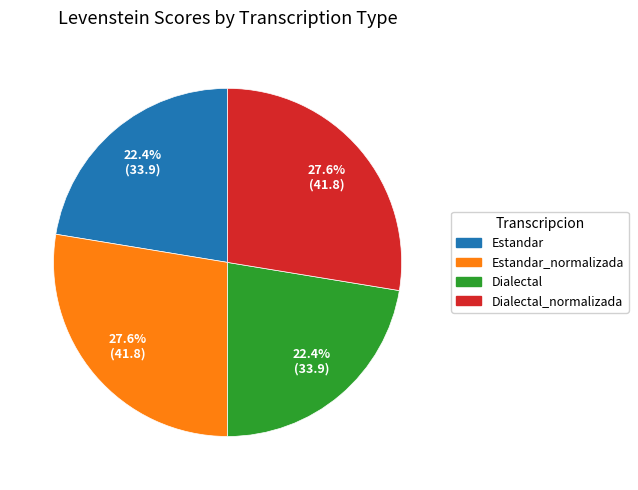

How many segments does this pie chart have?

4